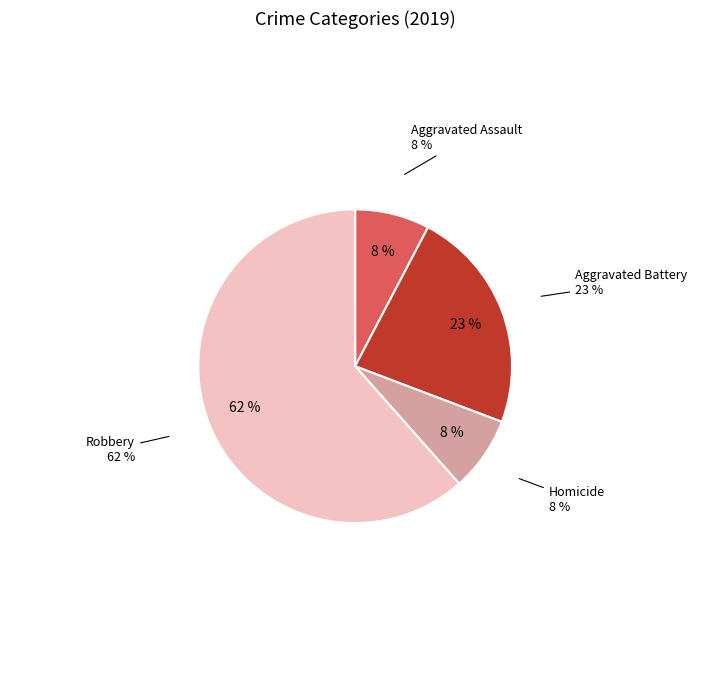

What portion of the pie excludes Aggravated Battery?

76.9%